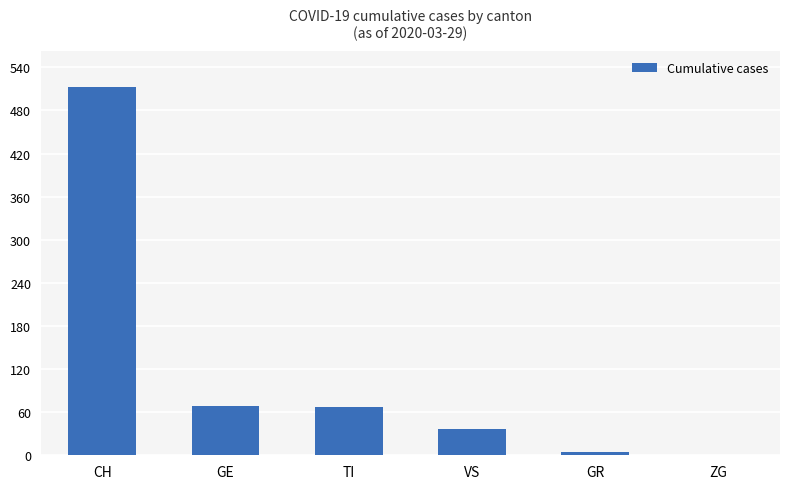

How many distinct data groups are displayed?

1